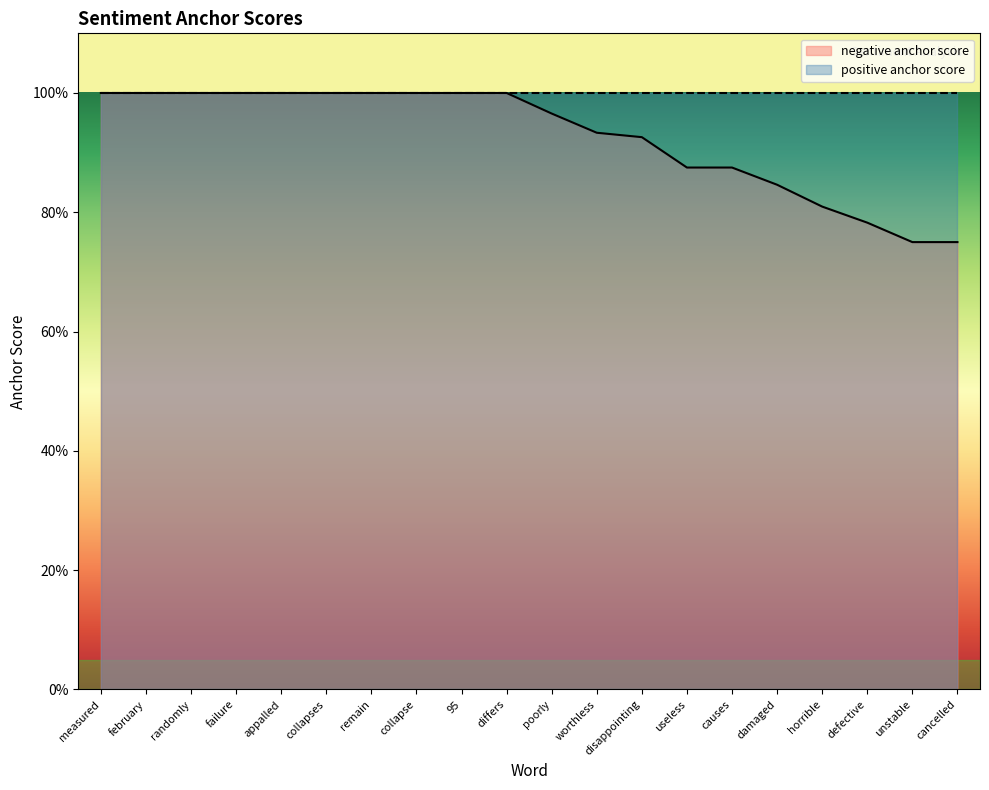

Count the number of categories in the chart.

20